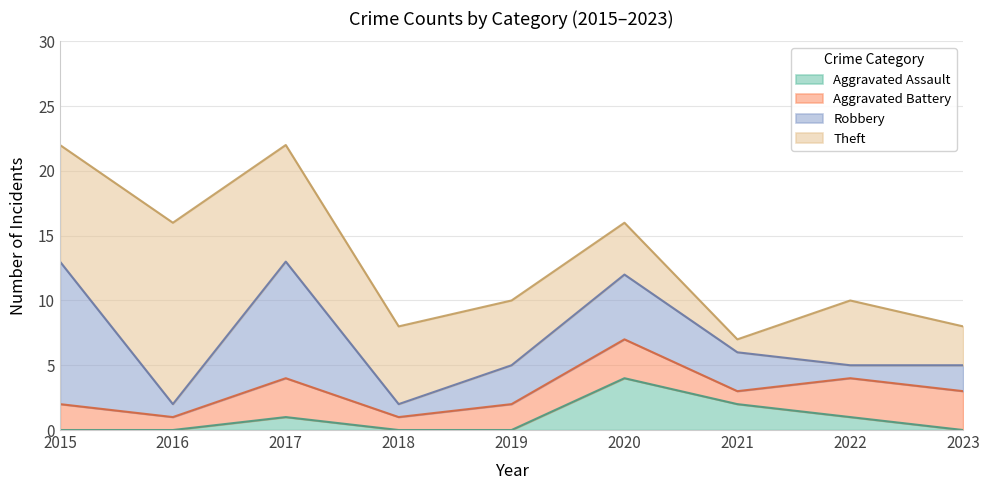

What is the value of the Total point at the 2nd from the left?

16